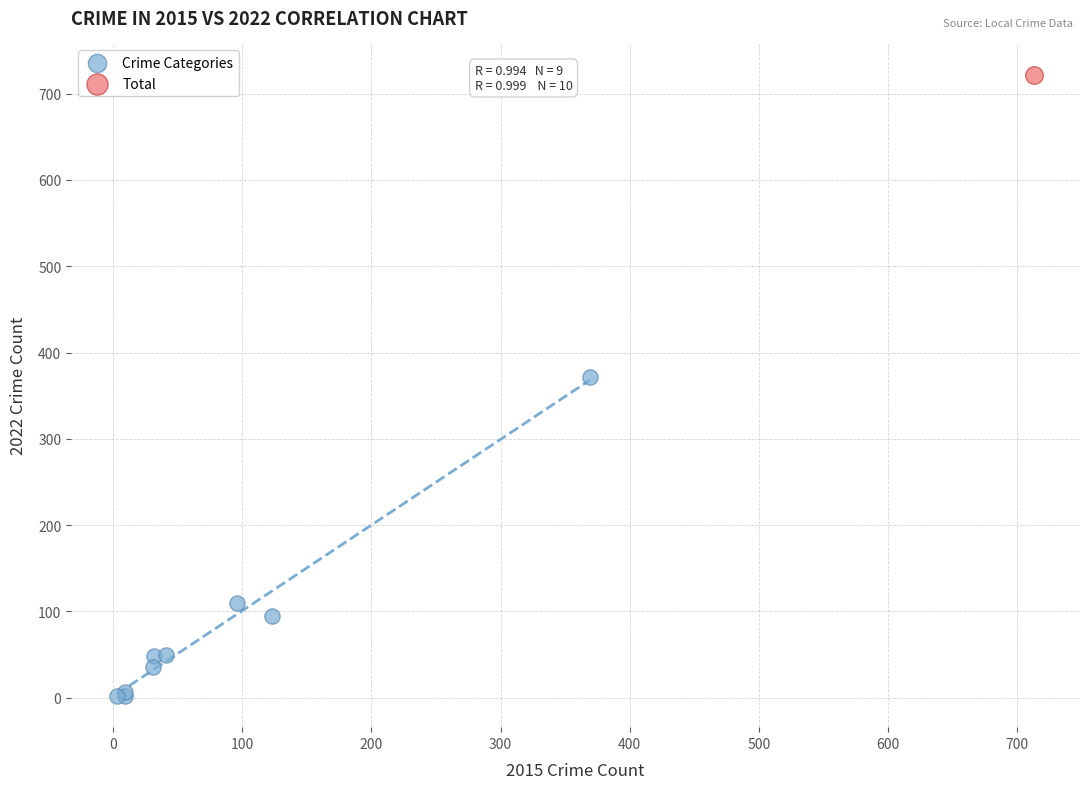

What are all the series names shown in the legend?

Crime Categories, Total